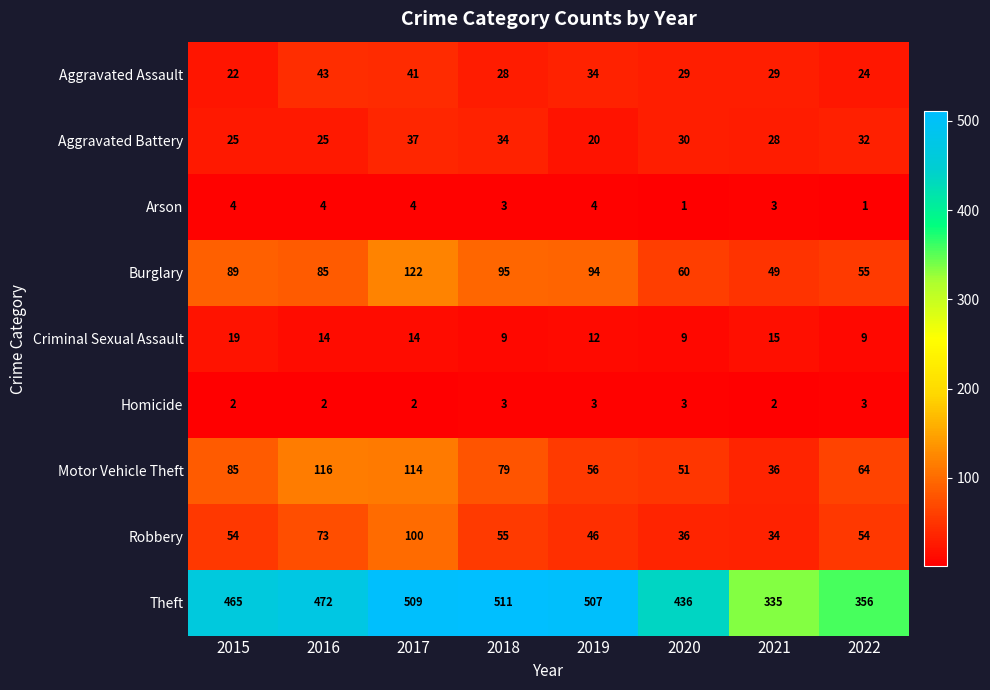

True or false: Arson has a value of 3 at 2018.

True